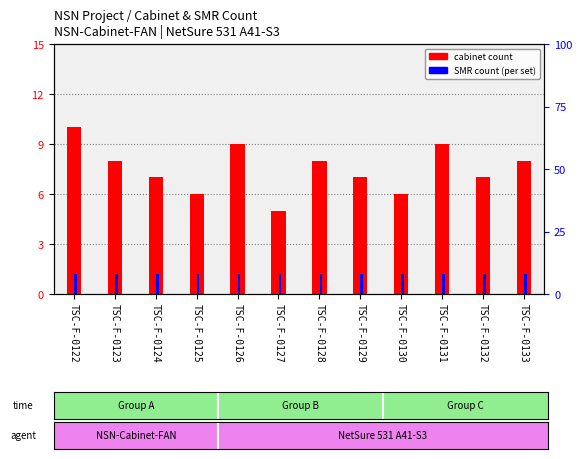

What is the value of the Cabinet count bar at the 2nd from the left?

8